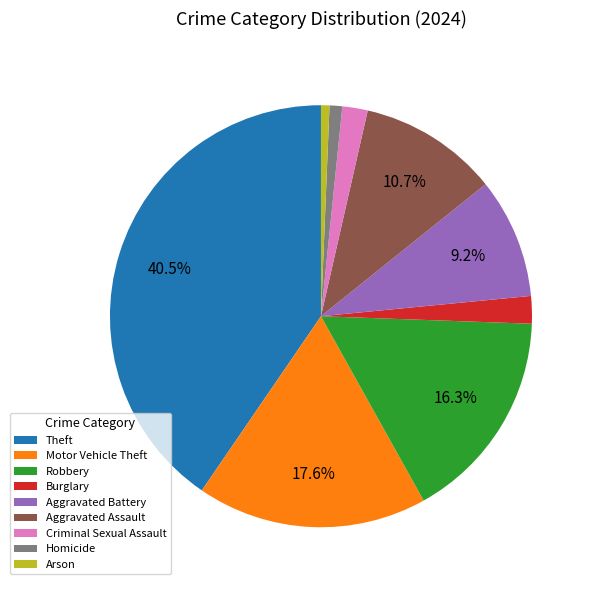

Between Homicide and Robbery, which is larger?

Robbery